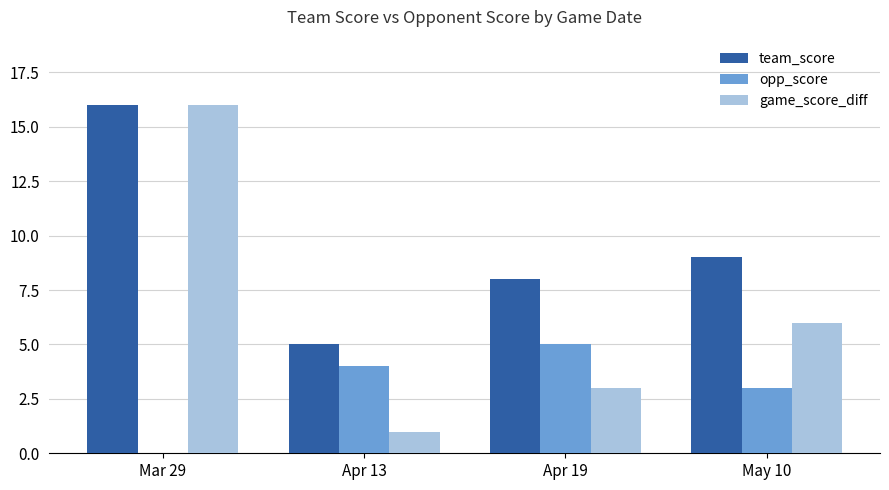

Is it true that team_score equals 8 at Apr 19?

True